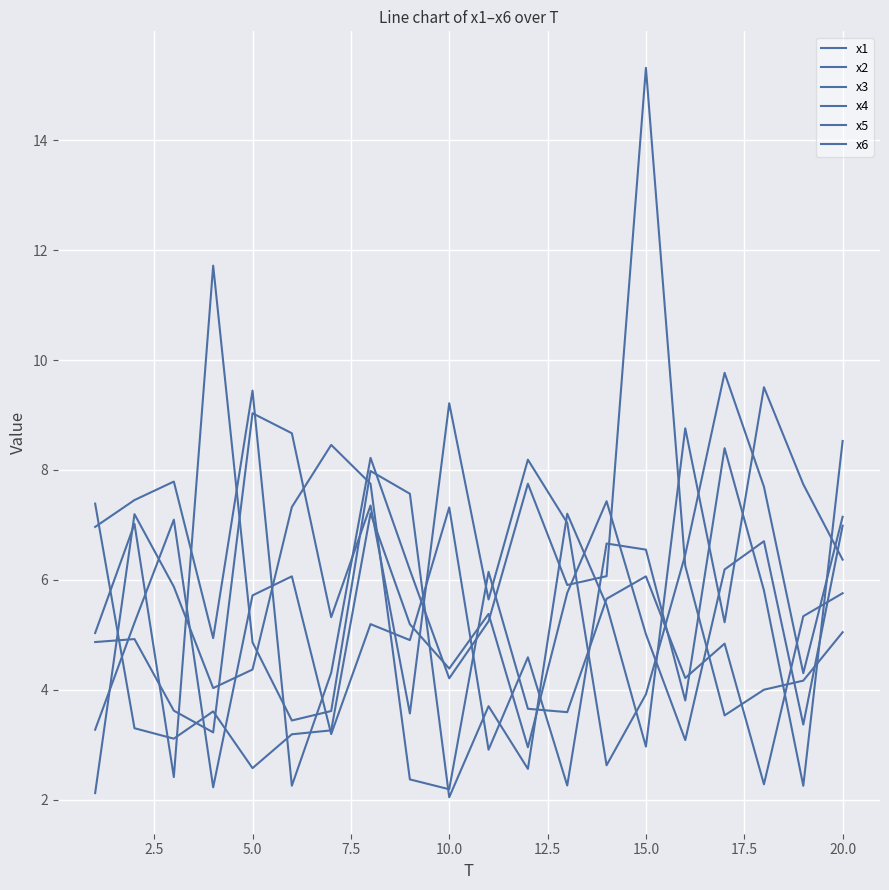

Does the chart display data point markers on the line(s)?

No